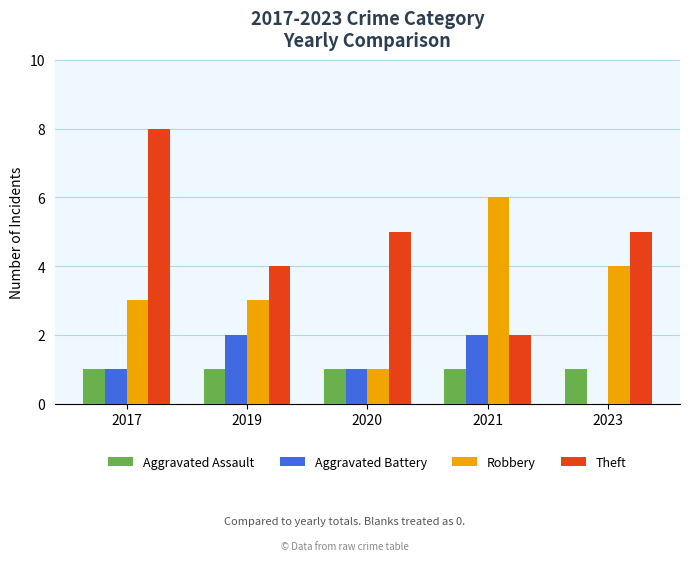

Which series has the largest total across all categories?

Theft